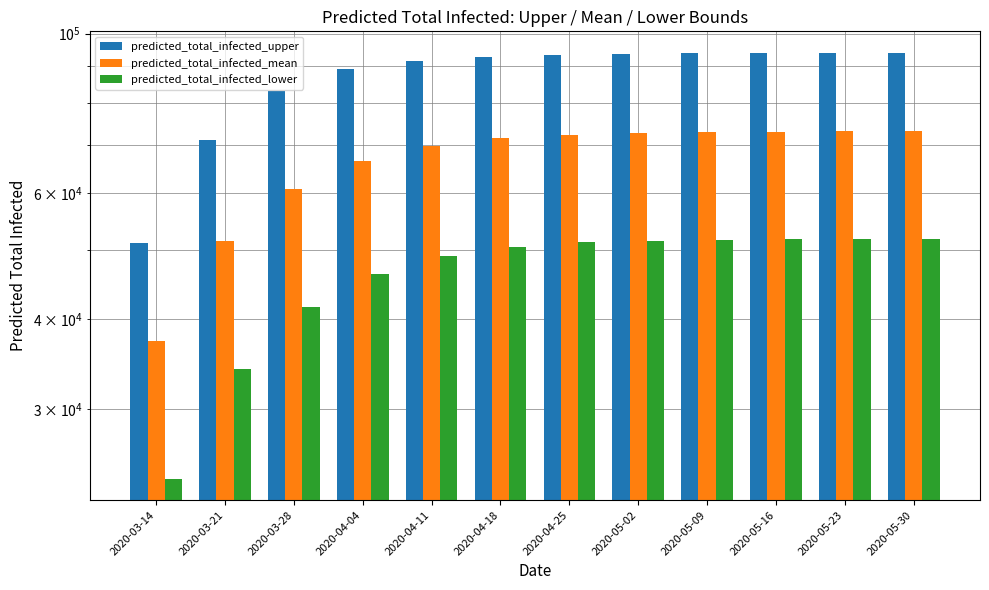

Reading left to right, list all the values displayed in this chart.

predicted_total_infected_upper: 2020-03-14=51048	2020-03-21=71043	2020-03-28=83207	2020-04-04=89234	2020-04-11=91672	2020-04-18=92843	2020-04-25=93445	2020-05-02=93756	2020-05-09=93912	2020-05-16=93991	2020-05-23=94030	2020-05-30=94050
predicted_total_infected_mean: 2020-03-14=37283	2020-03-21=51455	2020-03-28=60670	2020-04-04=66543	2020-04-11=69821	2020-04-18=71456	2020-04-25=72278	2020-05-02=72692	2020-05-09=72900	2020-05-16=73004	2020-05-23=73056	2020-05-30=73082
predicted_total_infected_lower: 2020-03-14=23982	2020-03-21=34097	2020-03-28=41567	2020-04-04=46234	2020-04-11=49012	2020-04-18=50456	2020-04-25=51178	2020-05-02=51492	2020-05-09=51650	2020-05-16=51729	2020-05-23=51769	2020-05-30=51789